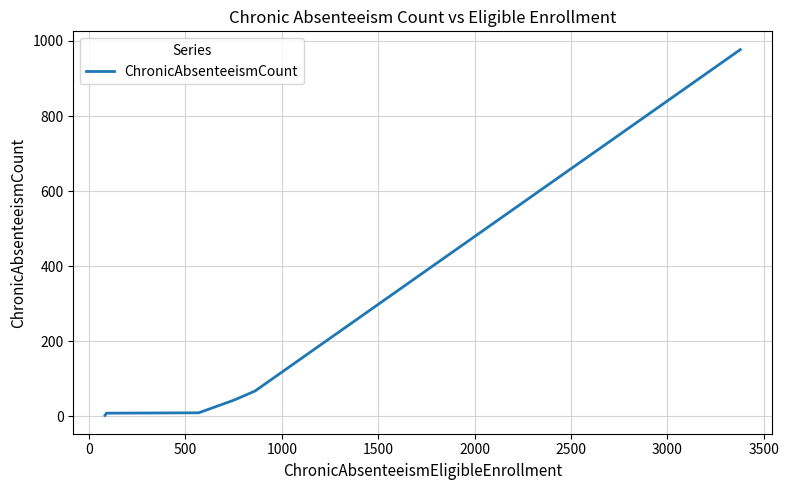

Count the number of categories in the chart.

6